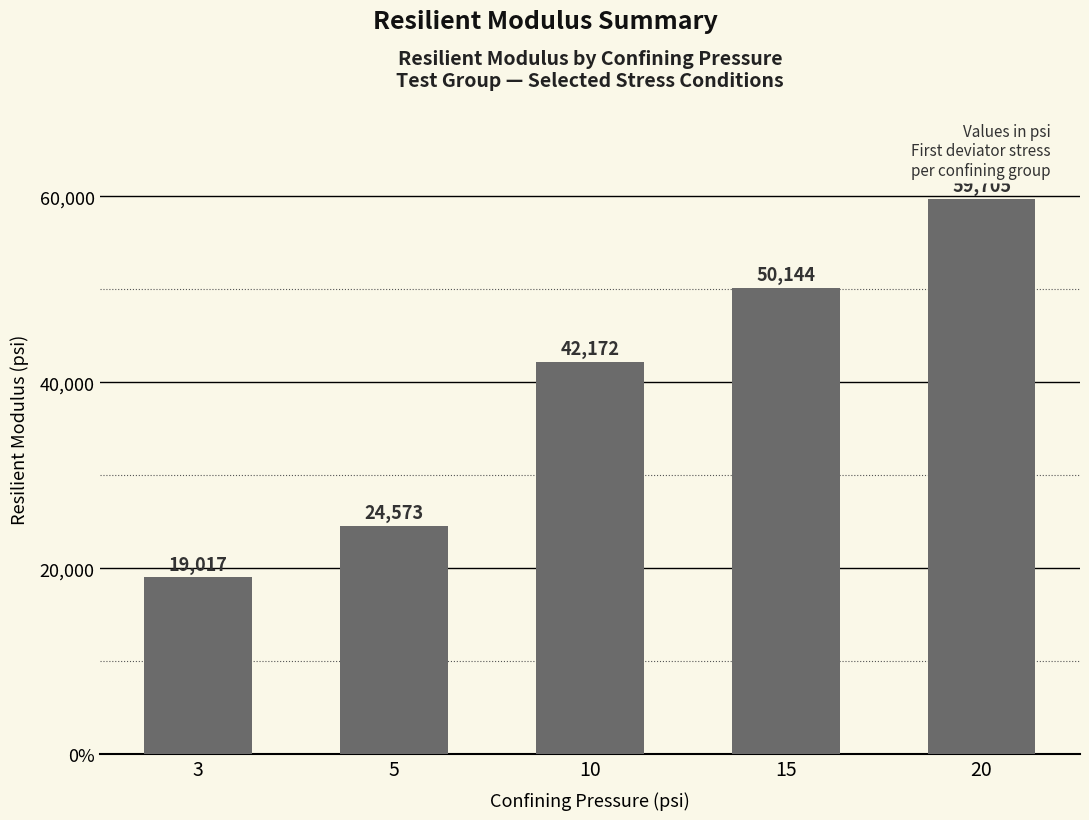

Does the chart contain any negative values?

No